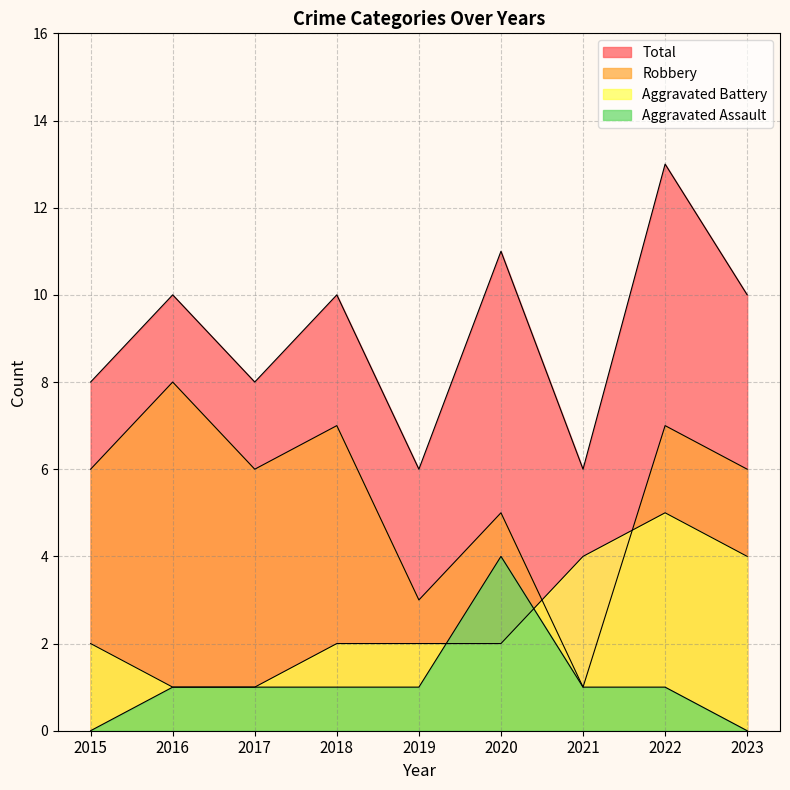

Reading left to right, list all the values displayed in this chart.

Aggravated Assault: 2015=0	2016=1	2017=1	2018=1	2019=1	2020=4	2021=1	2022=1	2023=0
Aggravated Battery: 2015=2	2016=1	2017=1	2018=2	2019=2	2020=2	2021=4	2022=5	2023=4
Robbery: 2015=6	2016=8	2017=6	2018=7	2019=3	2020=5	2021=1	2022=7	2023=6
Total: 2015=8	2016=10	2017=8	2018=10	2019=6	2020=11	2021=6	2022=13	2023=10